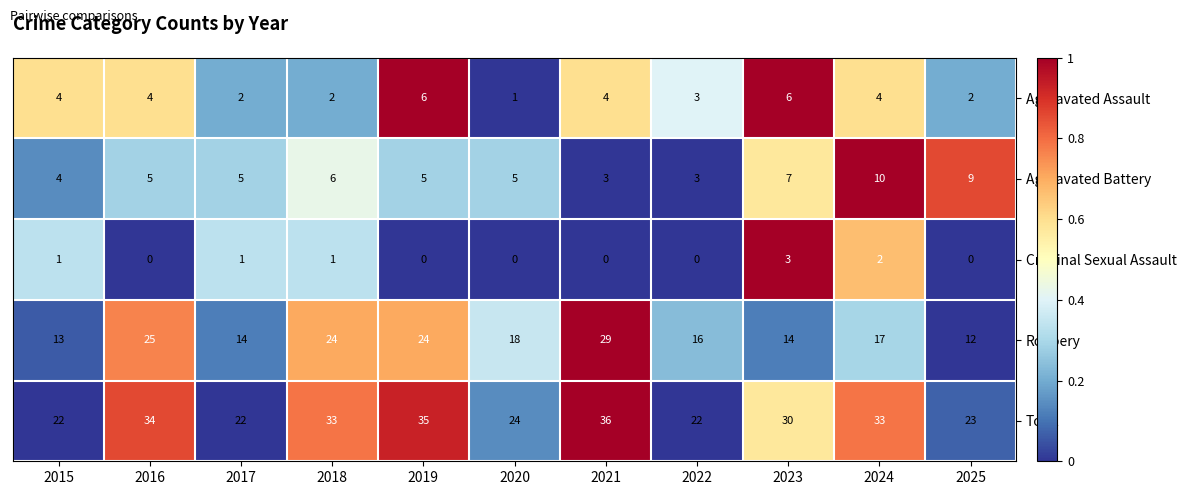

What is the average value of the Robbery series?

19